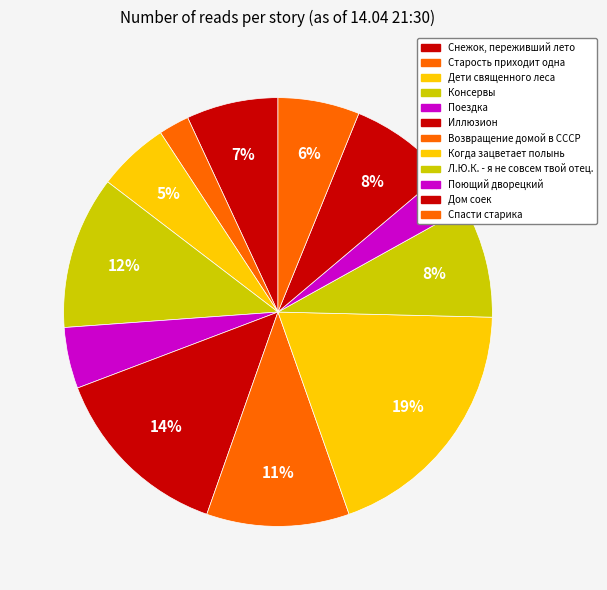

How many slices are in this pie chart?

12